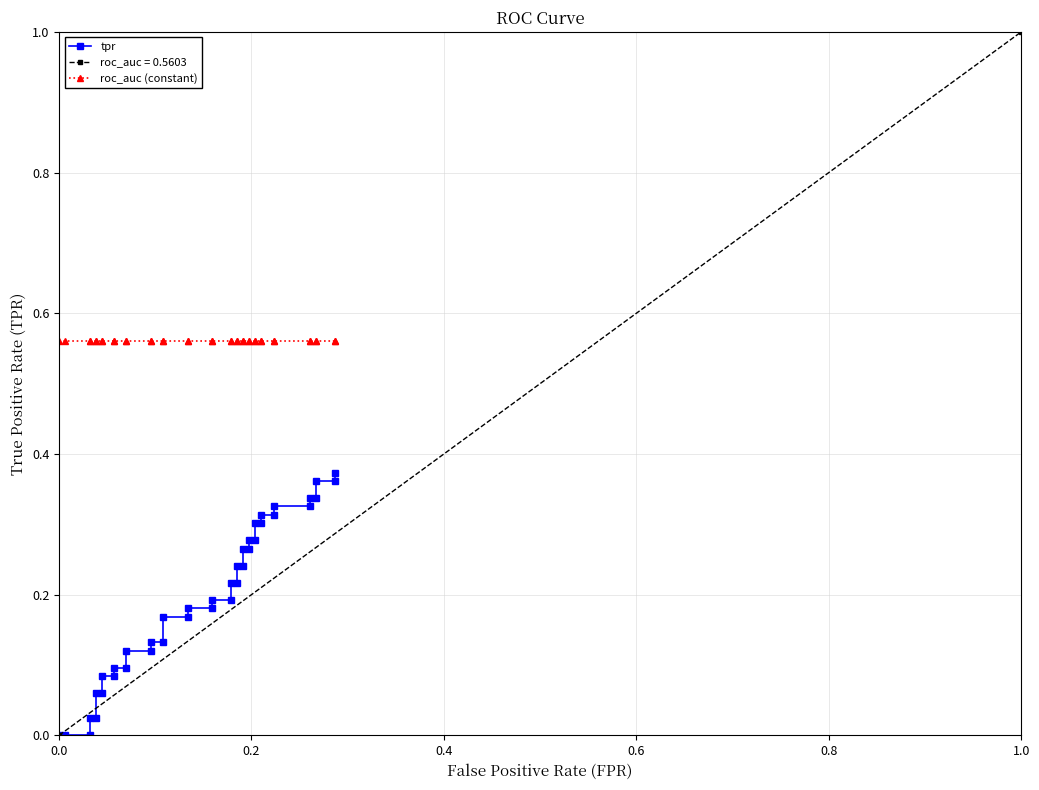

True or false: tpr has more than 1 interior local peaks.

False